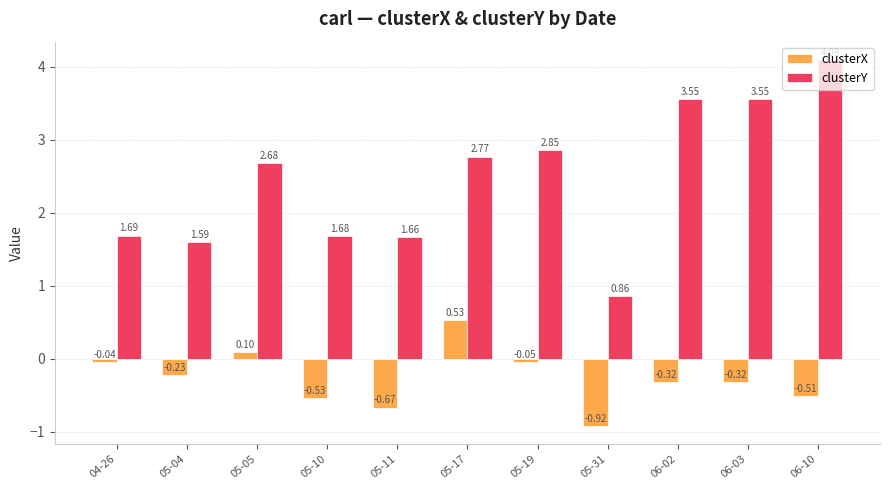

Which label corresponds to the smallest value in the chart?

05-31